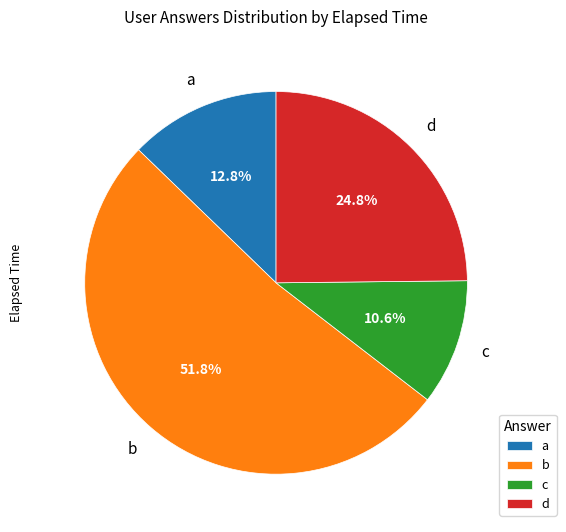

To the nearest percent, what is the difference between the b and d slice percentages?

27%